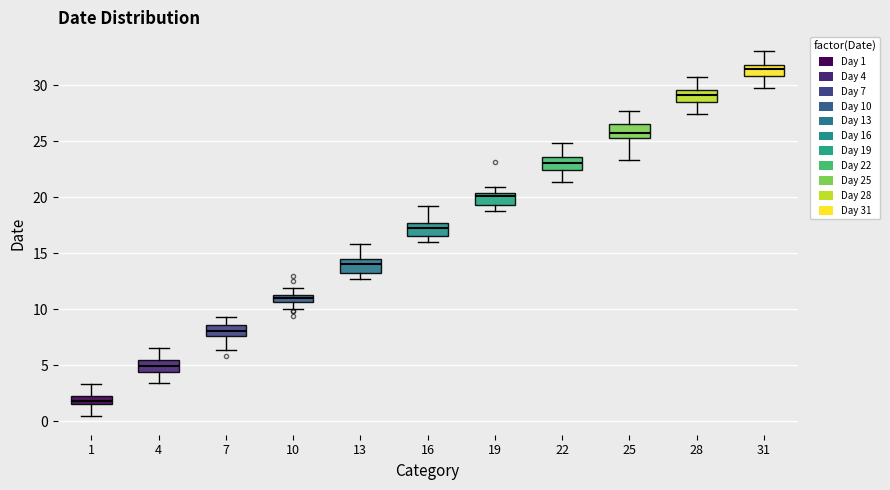

Which box's median line is the highest?

31